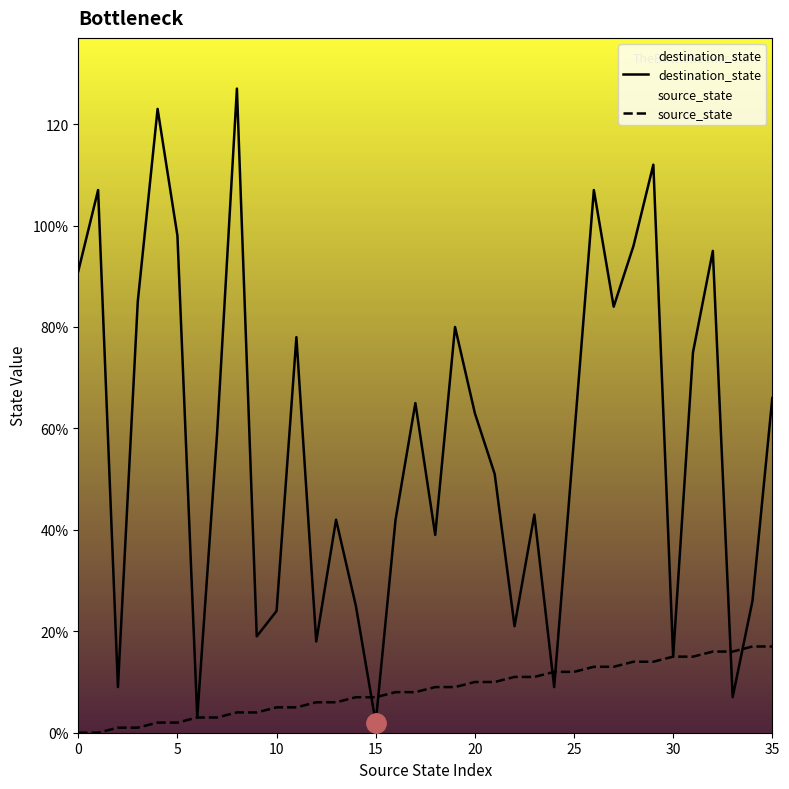

How many positive values does the source_state series have?

34